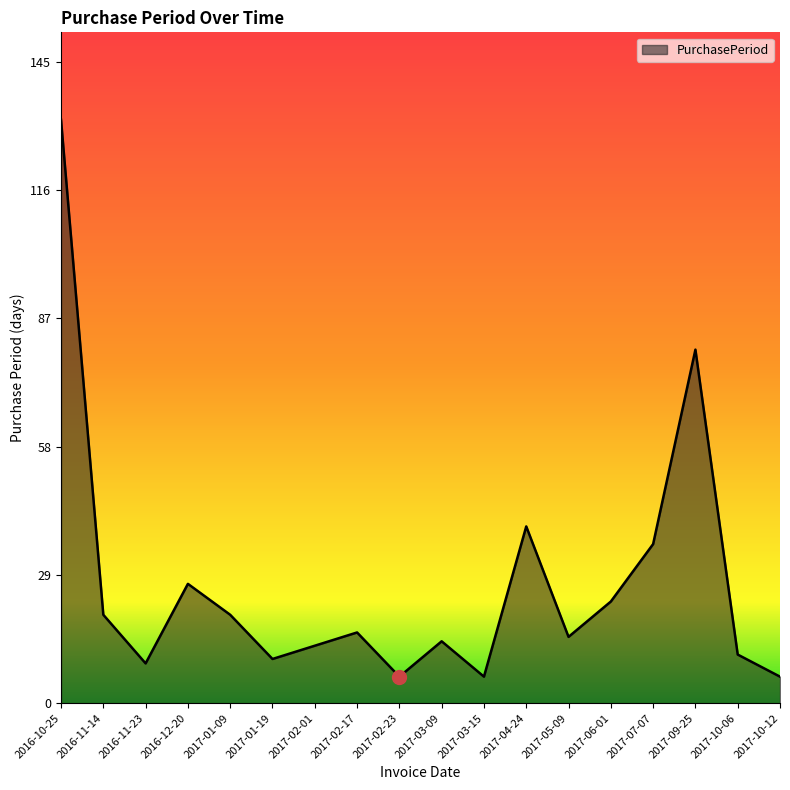

The value at 2017-09-25 is 80. True or false?

True